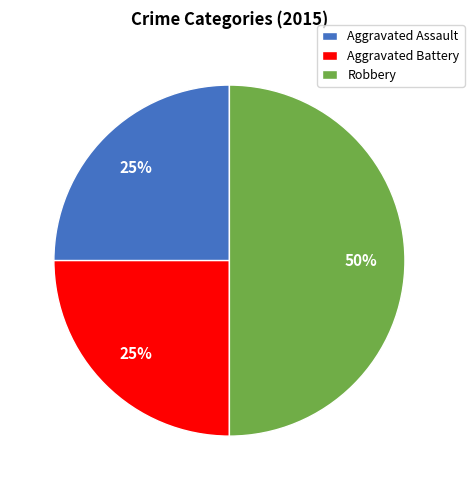

How many segments does this pie chart have?

3